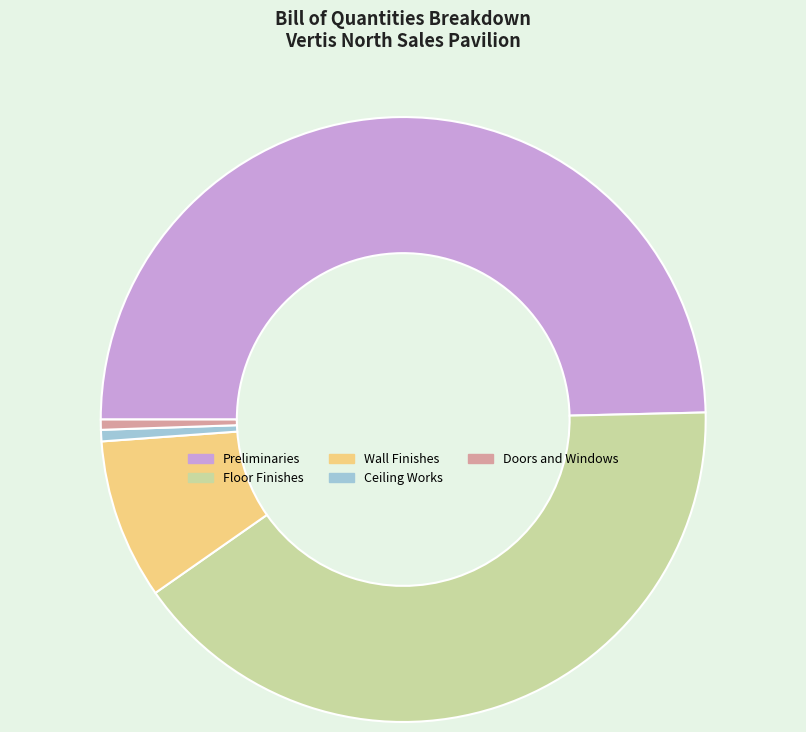

What is the ratio of the value at Preliminaries to the value at Doors and Windows?

91.4